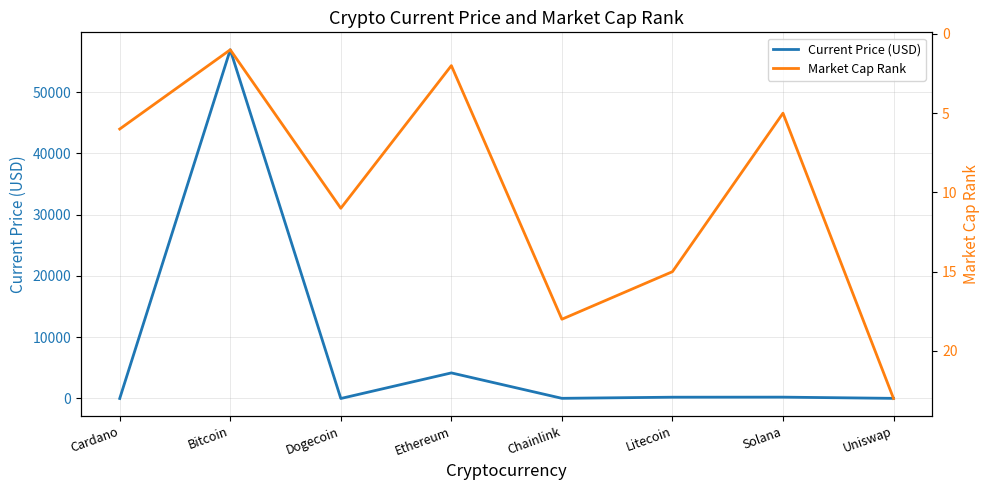

How many interior local peaks does the Current Price (USD) series have?

3